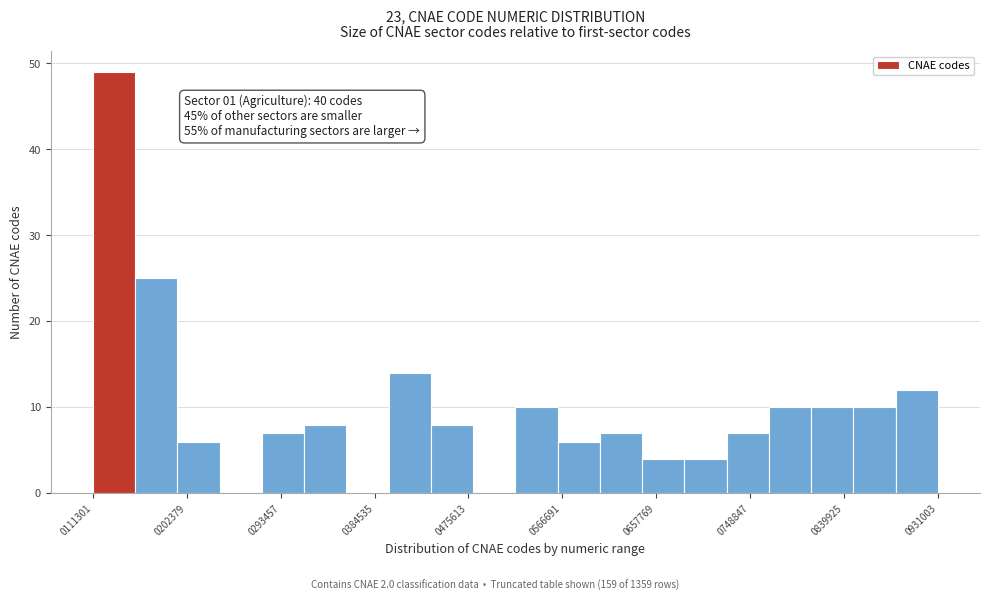

Over which range of the x-axis is the bar tallest?

110000 to 150000